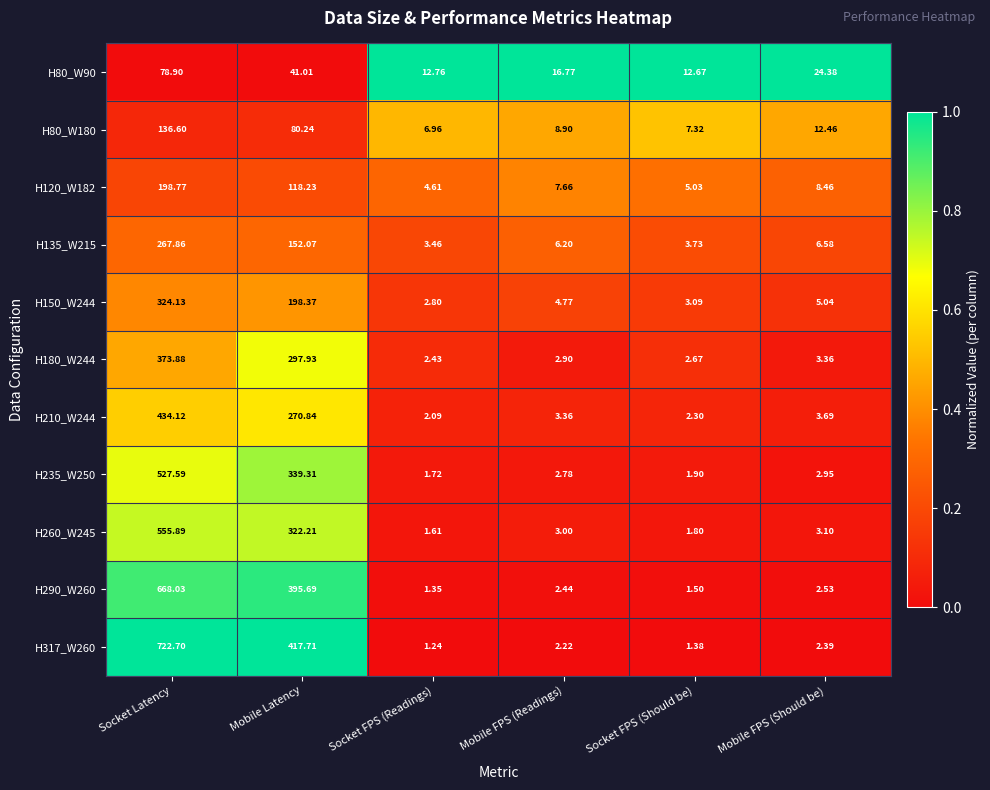

Which series changed the most between Socket FPS (Readings) and Mobile FPS (Should be)?

H80_W90